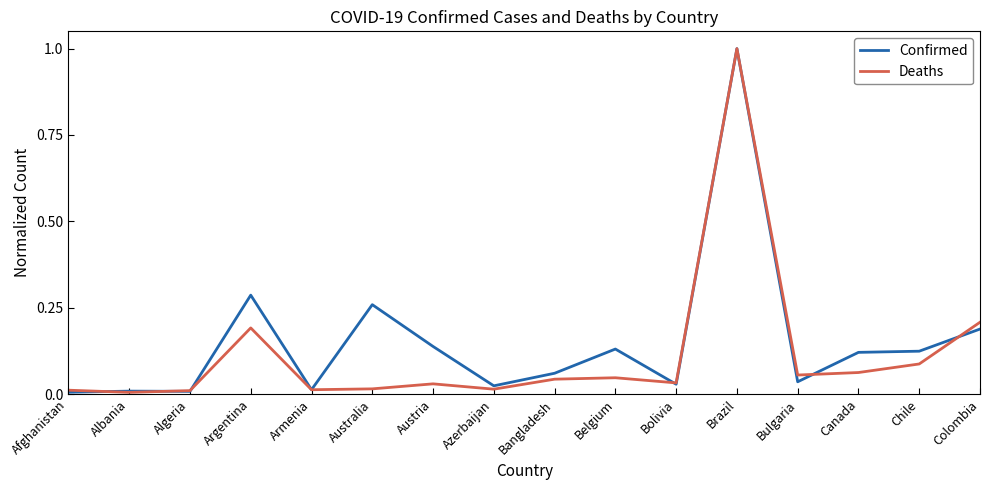

How many lines are shown in the chart?

2